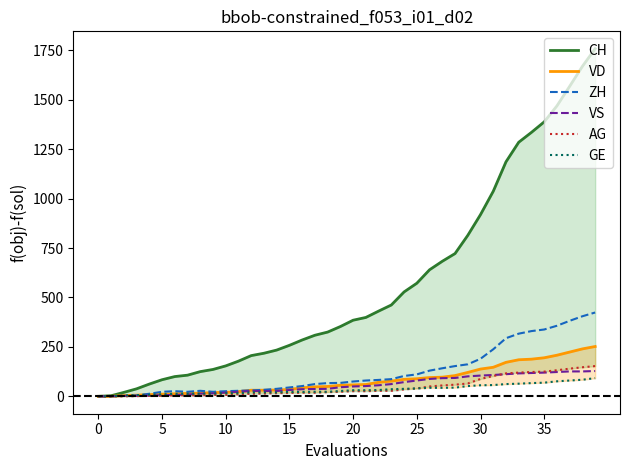

At how many categories does at least one series exceed 712?

12